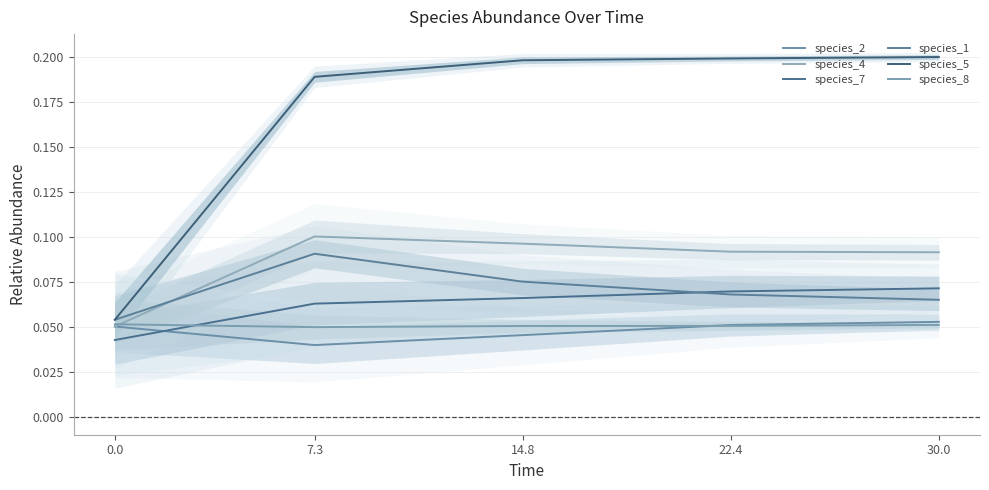

Where is the first local minimum for species_2?

7.3